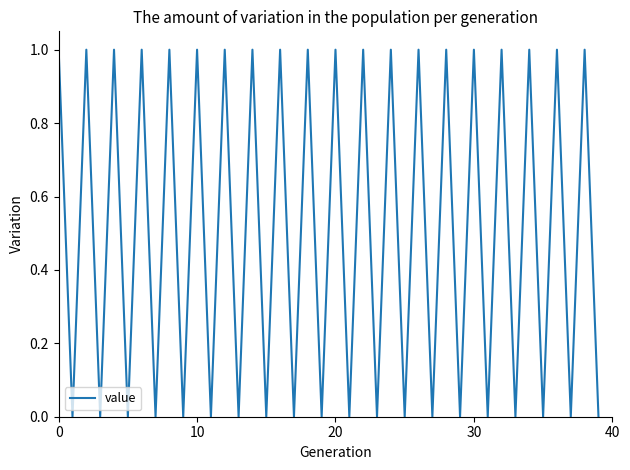

The chart shows a value of 0 at 30. True or false?

False